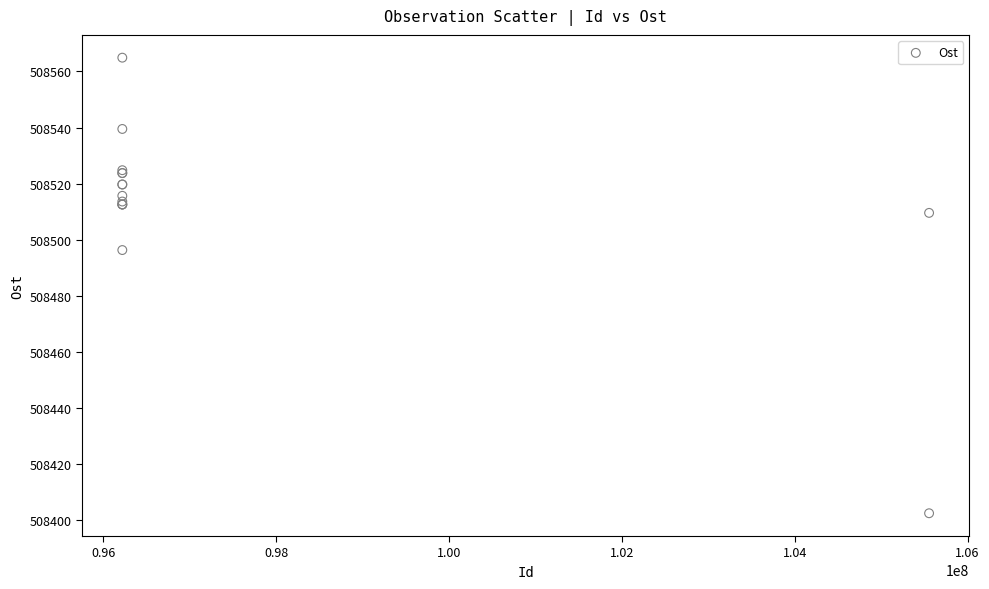

What Y value in the scatter plot is closest to 508483?

508496.3